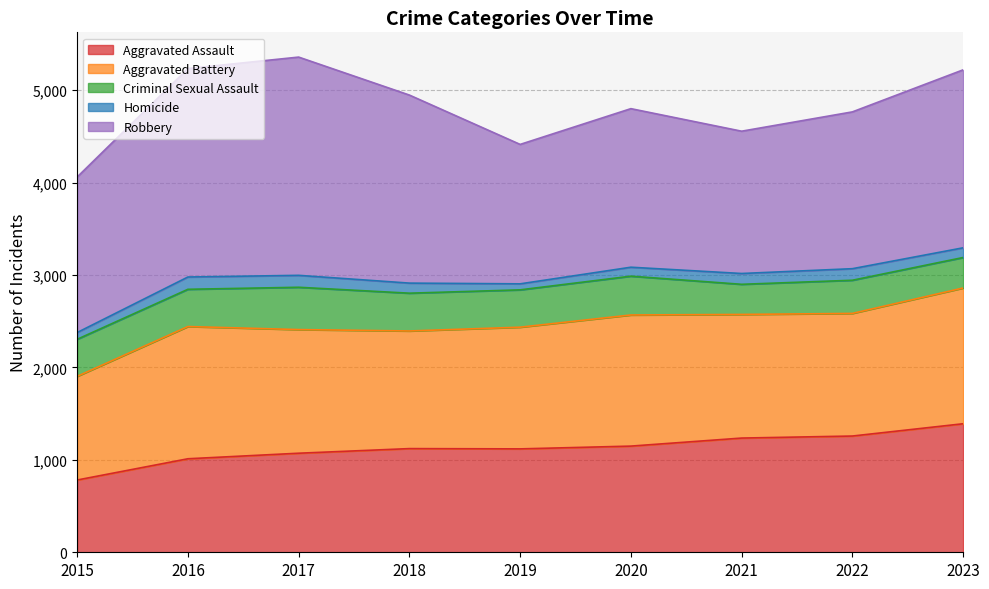

What is the average value of the Homicide series?

106